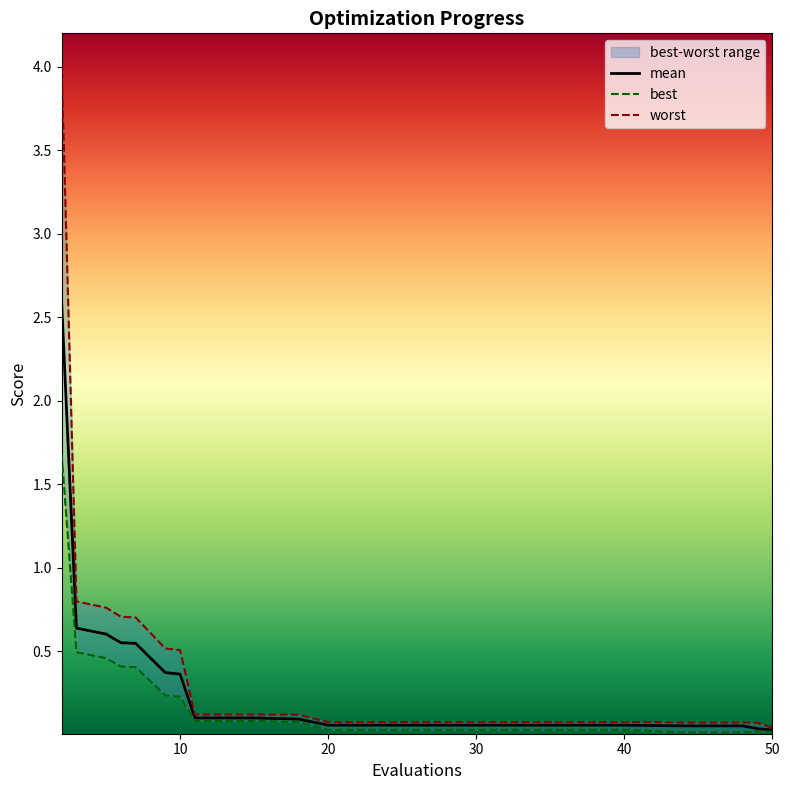

Which label corresponds to the smallest value in the chart?

44